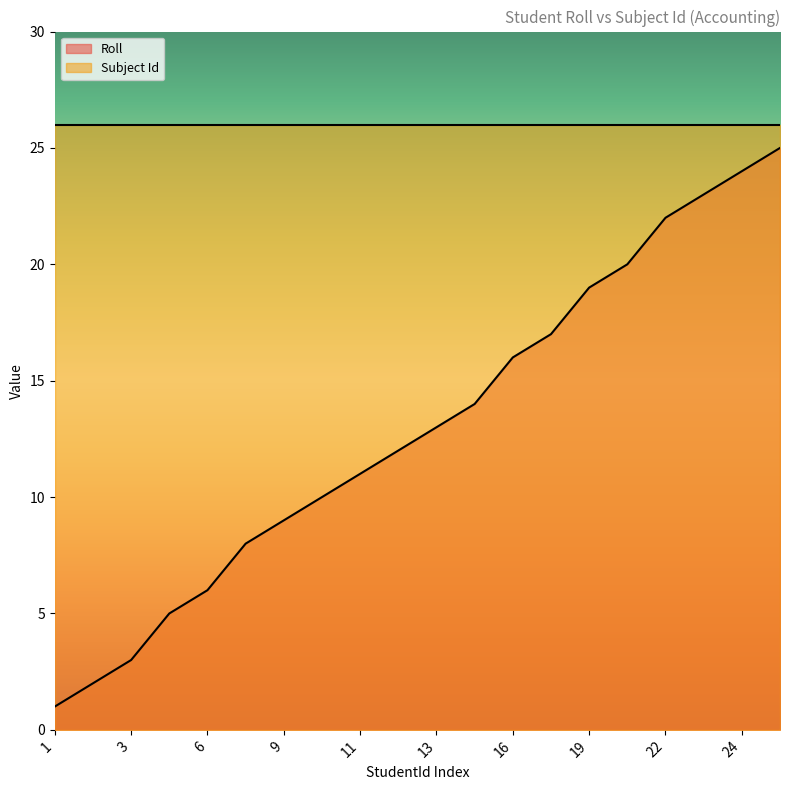

Does the chart display data point markers on the line(s)?

No